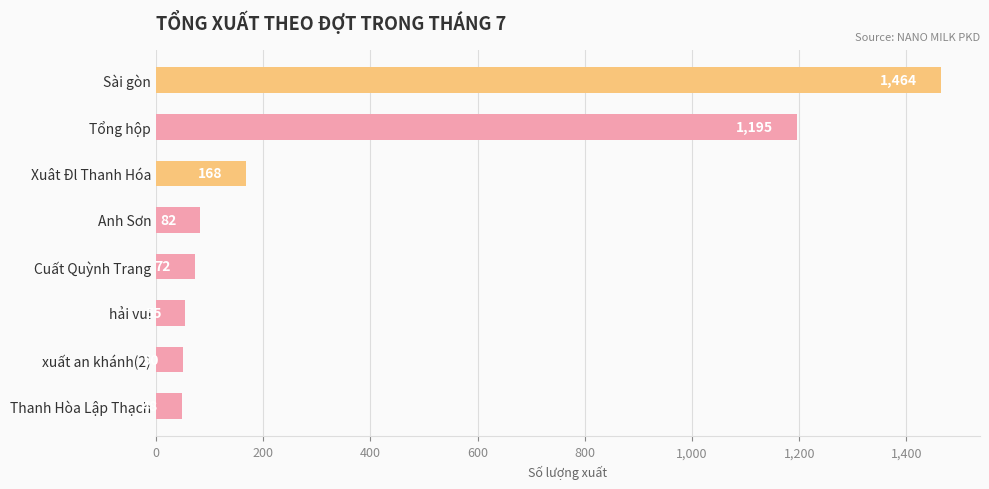

What is the value of the 1st bar from the top?

1464